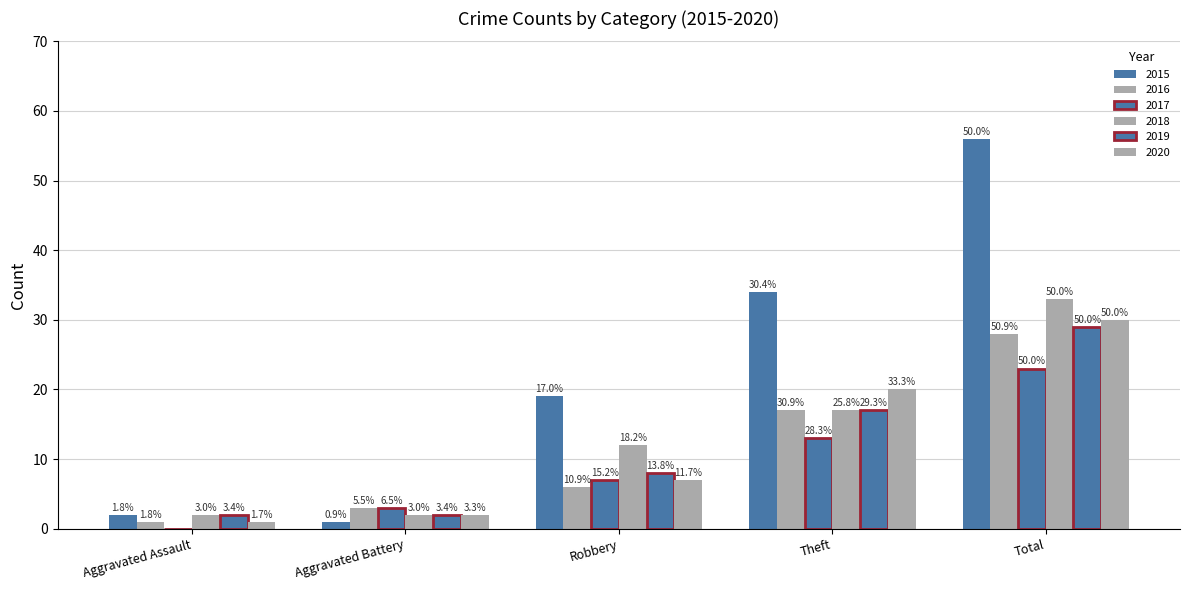

Does the chart contain stacked bars?

No